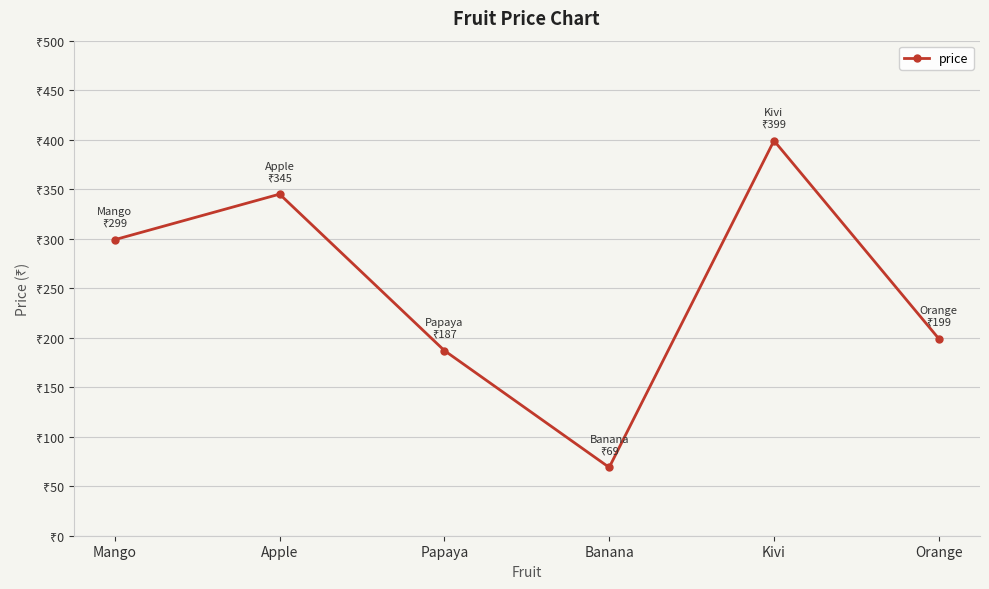

Between Orange and Apple, which is larger?

Apple